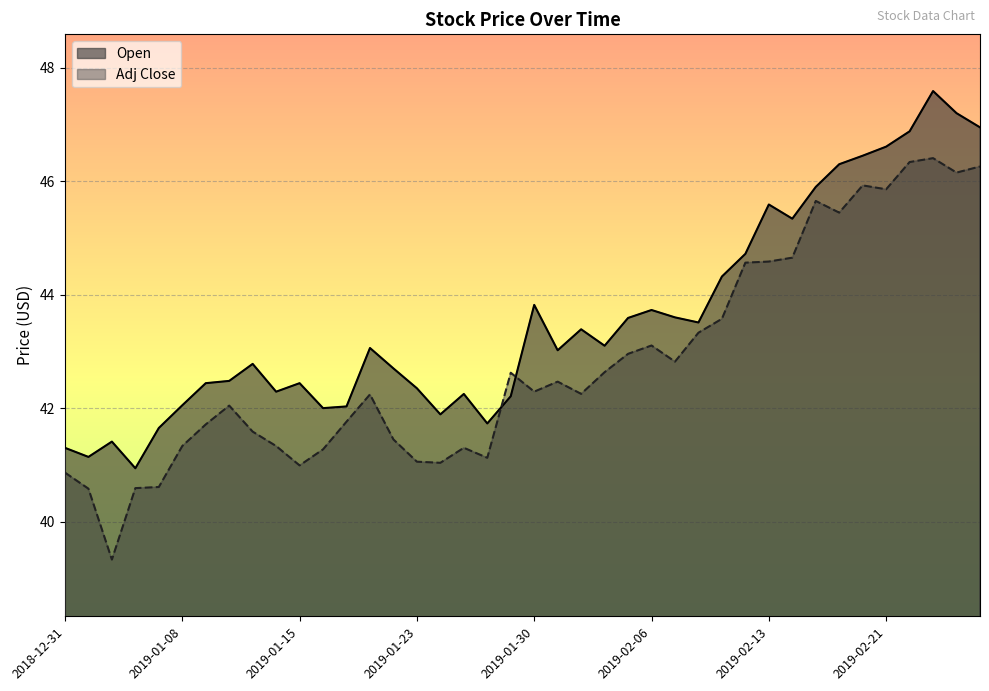

At which label does Open first exceed 43?

2019-01-18